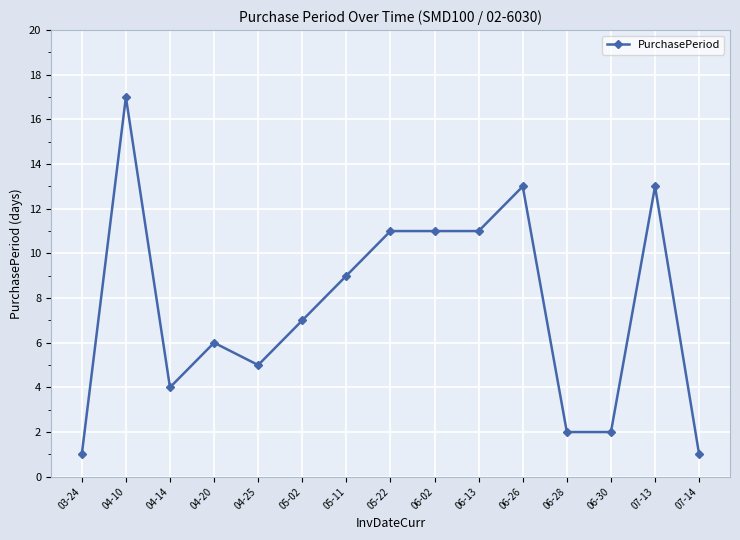

Approximately how many times larger is the value at 06-28 compared to 05-11?

0.2